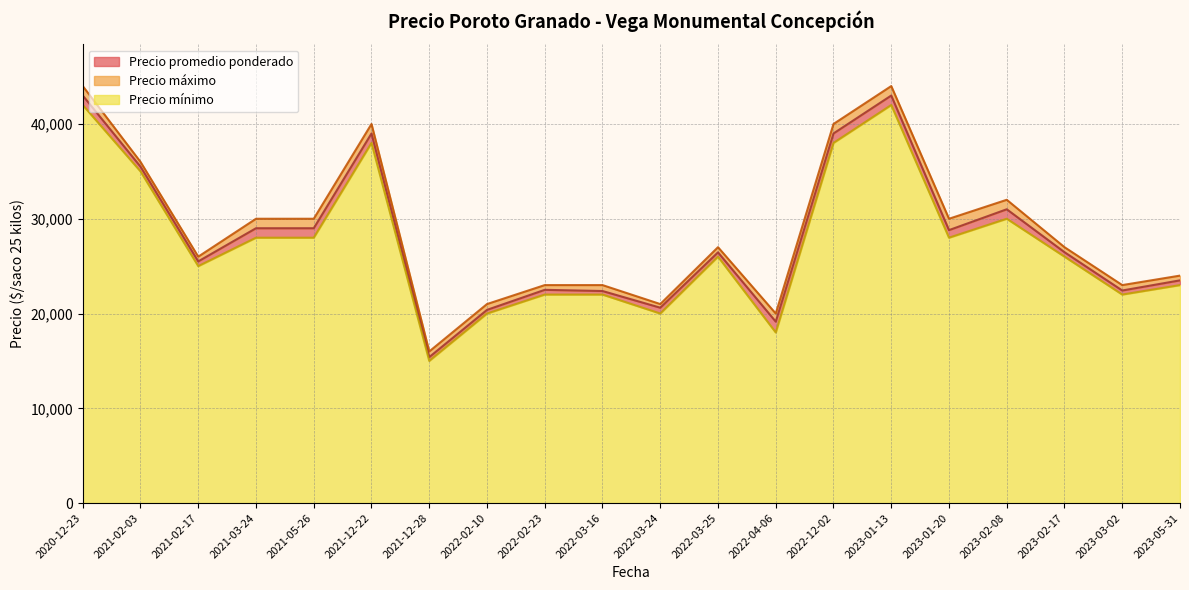

Which has a higher value, 2023-01-13 or 2022-04-06?

2023-01-13